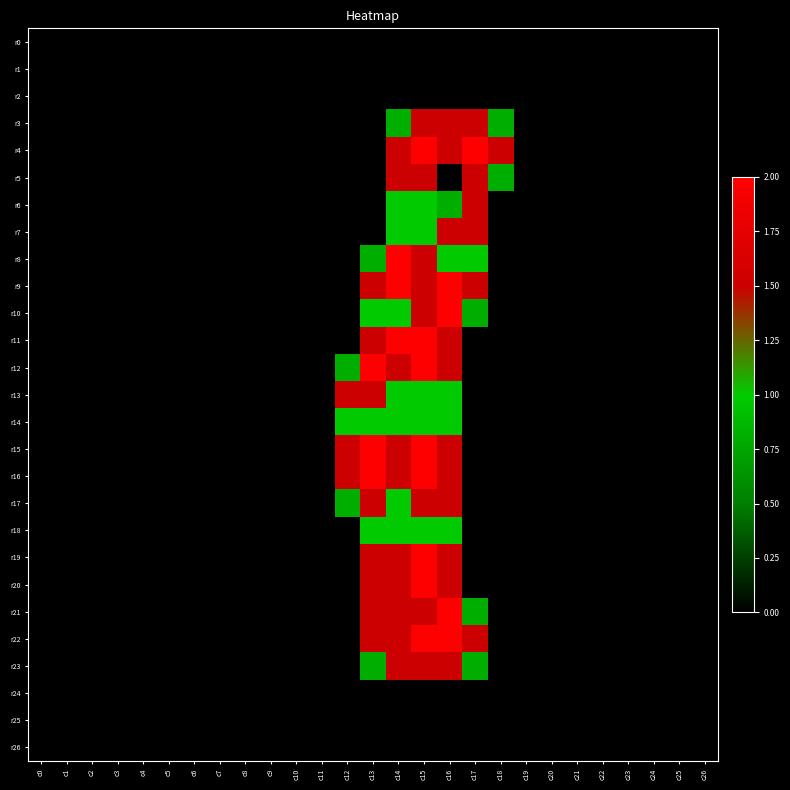

Reading right to left, what are all the values shown in this chart?

r0: c26=0.0	c25=0.0	c24=0.0	c23=0.0	c22=0.0	c21=0.0	c20=0.0	c19=0.0	c18=0.0	c17=0.0	c16=0.0	c15=0.0	c14=0.0	c13=0.0	c12=0.0	c11=0.0	c10=0.0	c9=0.0	c8=0.0	c7=0.0	c6=0.0	c5=0.0	c4=0.0	c3=0.0	c2=0.0	c1=0.0	c0=0.0
r1: c26=0.0	c25=0.0	c24=0.0	c23=0.0	c22=0.0	c21=0.0	c20=0.0	c19=0.0	c18=0.0	c17=0.0	c16=0.0	c15=0.0	c14=0.0	c13=0.0	c12=0.0	c11=0.0	c10=0.0	c9=0.0	c8=0.0	c7=0.0	c6=0.0	c5=0.0	c4=0.0	c3=0.0	c2=0.0	c1=0.0	c0=0.0
r2: c26=0.0	c25=0.0	c24=0.0	c23=0.0	c22=0.0	c21=0.0	c20=0.0	c19=0.0	c18=0.0	c17=0.0	c16=0.0	c15=0.0	c14=0.0	c13=0.0	c12=0.0	c11=0.0	c10=0.0	c9=0.0	c8=0.0	c7=0.0	c6=0.0	c5=0.0	c4=0.0	c3=0.0	c2=0.0	c1=0.0	c0=0.0
r3: c26=0.0	c25=0.0	c24=0.0	c23=0.0	c22=0.0	c21=0.0	c20=0.0	c19=0.0	c18=0.8	c17=1.5	c16=1.5	c15=1.5	c14=0.8	c13=0.0	c12=0.0	c11=0.0	c10=0.0	c9=0.0	c8=0.0	c7=0.0	c6=0.0	c5=0.0	c4=0.0	c3=0.0	c2=0.0	c1=0.0	c0=0.0
r4: c26=0.0	c25=0.0	c24=0.0	c23=0.0	c22=0.0	c21=0.0	c20=0.0	c19=0.0	c18=1.5	c17=2.0	c16=1.5	c15=2.0	c14=1.5	c13=0.0	c12=0.0	c11=0.0	c10=0.0	c9=0.0	c8=0.0	c7=0.0	c6=0.0	c5=0.0	c4=0.0	c3=0.0	c2=0.0	c1=0.0	c0=0.0
r5: c26=0.0	c25=0.0	c24=0.0	c23=0.0	c22=0.0	c21=0.0	c20=0.0	c19=0.0	c18=0.8	c17=1.5	c16=0.0	c15=1.5	c14=1.5	c13=0.0	c12=0.0	c11=0.0	c10=0.0	c9=0.0	c8=0.0	c7=0.0	c6=0.0	c5=0.0	c4=0.0	c3=0.0	c2=0.0	c1=0.0	c0=0.0
r6: c26=0.0	c25=0.0	c24=0.0	c23=0.0	c22=0.0	c21=0.0	c20=0.0	c19=0.0	c18=0.0	c17=1.5	c16=0.8	c15=1.0	c14=1.0	c13=0.0	c12=0.0	c11=0.0	c10=0.0	c9=0.0	c8=0.0	c7=0.0	c6=0.0	c5=0.0	c4=0.0	c3=0.0	c2=0.0	c1=0.0	c0=0.0
r7: c26=0.0	c25=0.0	c24=0.0	c23=0.0	c22=0.0	c21=0.0	c20=0.0	c19=0.0	c18=0.0	c17=1.5	c16=1.5	c15=1.0	c14=1.0	c13=0.0	c12=0.0	c11=0.0	c10=0.0	c9=0.0	c8=0.0	c7=0.0	c6=0.0	c5=0.0	c4=0.0	c3=0.0	c2=0.0	c1=0.0	c0=0.0
r8: c26=0.0	c25=0.0	c24=0.0	c23=0.0	c22=0.0	c21=0.0	c20=0.0	c19=0.0	c18=0.0	c17=1.0	c16=1.0	c15=1.5	c14=2.0	c13=0.8	c12=0.0	c11=0.0	c10=0.0	c9=0.0	c8=0.0	c7=0.0	c6=0.0	c5=0.0	c4=0.0	c3=0.0	c2=0.0	c1=0.0	c0=0.0
r9: c26=0.0	c25=0.0	c24=0.0	c23=0.0	c22=0.0	c21=0.0	c20=0.0	c19=0.0	c18=0.0	c17=1.5	c16=2.0	c15=1.5	c14=2.0	c13=1.5	c12=0.0	c11=0.0	c10=0.0	c9=0.0	c8=0.0	c7=0.0	c6=0.0	c5=0.0	c4=0.0	c3=0.0	c2=0.0	c1=0.0	c0=0.0
r10: c26=0.0	c25=0.0	c24=0.0	c23=0.0	c22=0.0	c21=0.0	c20=0.0	c19=0.0	c18=0.0	c17=0.8	c16=2.0	c15=1.5	c14=1.0	c13=1.0	c12=0.0	c11=0.0	c10=0.0	c9=0.0	c8=0.0	c7=0.0	c6=0.0	c5=0.0	c4=0.0	c3=0.0	c2=0.0	c1=0.0	c0=0.0
r11: c26=0.0	c25=0.0	c24=0.0	c23=0.0	c22=0.0	c21=0.0	c20=0.0	c19=0.0	c18=0.0	c17=0.0	c16=1.5	c15=2.0	c14=2.0	c13=1.5	c12=0.0	c11=0.0	c10=0.0	c9=0.0	c8=0.0	c7=0.0	c6=0.0	c5=0.0	c4=0.0	c3=0.0	c2=0.0	c1=0.0	c0=0.0
r12: c26=0.0	c25=0.0	c24=0.0	c23=0.0	c22=0.0	c21=0.0	c20=0.0	c19=0.0	c18=0.0	c17=0.0	c16=1.5	c15=2.0	c14=1.5	c13=2.0	c12=0.8	c11=0.0	c10=0.0	c9=0.0	c8=0.0	c7=0.0	c6=0.0	c5=0.0	c4=0.0	c3=0.0	c2=0.0	c1=0.0	c0=0.0
r13: c26=0.0	c25=0.0	c24=0.0	c23=0.0	c22=0.0	c21=0.0	c20=0.0	c19=0.0	c18=0.0	c17=0.0	c16=1.0	c15=1.0	c14=1.0	c13=1.5	c12=1.5	c11=0.0	c10=0.0	c9=0.0	c8=0.0	c7=0.0	c6=0.0	c5=0.0	c4=0.0	c3=0.0	c2=0.0	c1=0.0	c0=0.0
r14: c26=0.0	c25=0.0	c24=0.0	c23=0.0	c22=0.0	c21=0.0	c20=0.0	c19=0.0	c18=0.0	c17=0.0	c16=1.0	c15=1.0	c14=1.0	c13=1.0	c12=1.0	c11=0.0	c10=0.0	c9=0.0	c8=0.0	c7=0.0	c6=0.0	c5=0.0	c4=0.0	c3=0.0	c2=0.0	c1=0.0	c0=0.0
r15: c26=0.0	c25=0.0	c24=0.0	c23=0.0	c22=0.0	c21=0.0	c20=0.0	c19=0.0	c18=0.0	c17=0.0	c16=1.5	c15=2.0	c14=1.5	c13=2.0	c12=1.5	c11=0.0	c10=0.0	c9=0.0	c8=0.0	c7=0.0	c6=0.0	c5=0.0	c4=0.0	c3=0.0	c2=0.0	c1=0.0	c0=0.0
r16: c26=0.0	c25=0.0	c24=0.0	c23=0.0	c22=0.0	c21=0.0	c20=0.0	c19=0.0	c18=0.0	c17=0.0	c16=1.5	c15=2.0	c14=1.5	c13=2.0	c12=1.5	c11=0.0	c10=0.0	c9=0.0	c8=0.0	c7=0.0	c6=0.0	c5=0.0	c4=0.0	c3=0.0	c2=0.0	c1=0.0	c0=0.0
r17: c26=0.0	c25=0.0	c24=0.0	c23=0.0	c22=0.0	c21=0.0	c20=0.0	c19=0.0	c18=0.0	c17=0.0	c16=1.5	c15=1.5	c14=1.0	c13=1.5	c12=0.8	c11=0.0	c10=0.0	c9=0.0	c8=0.0	c7=0.0	c6=0.0	c5=0.0	c4=0.0	c3=0.0	c2=0.0	c1=0.0	c0=0.0
r18: c26=0.0	c25=0.0	c24=0.0	c23=0.0	c22=0.0	c21=0.0	c20=0.0	c19=0.0	c18=0.0	c17=0.0	c16=1.0	c15=1.0	c14=1.0	c13=1.0	c12=0.0	c11=0.0	c10=0.0	c9=0.0	c8=0.0	c7=0.0	c6=0.0	c5=0.0	c4=0.0	c3=0.0	c2=0.0	c1=0.0	c0=0.0
r19: c26=0.0	c25=0.0	c24=0.0	c23=0.0	c22=0.0	c21=0.0	c20=0.0	c19=0.0	c18=0.0	c17=0.0	c16=1.5	c15=2.0	c14=1.5	c13=1.5	c12=0.0	c11=0.0	c10=0.0	c9=0.0	c8=0.0	c7=0.0	c6=0.0	c5=0.0	c4=0.0	c3=0.0	c2=0.0	c1=0.0	c0=0.0
r20: c26=0.0	c25=0.0	c24=0.0	c23=0.0	c22=0.0	c21=0.0	c20=0.0	c19=0.0	c18=0.0	c17=0.0	c16=1.5	c15=2.0	c14=1.5	c13=1.5	c12=0.0	c11=0.0	c10=0.0	c9=0.0	c8=0.0	c7=0.0	c6=0.0	c5=0.0	c4=0.0	c3=0.0	c2=0.0	c1=0.0	c0=0.0
r21: c26=0.0	c25=0.0	c24=0.0	c23=0.0	c22=0.0	c21=0.0	c20=0.0	c19=0.0	c18=0.0	c17=0.8	c16=2.0	c15=1.5	c14=1.5	c13=1.5	c12=0.0	c11=0.0	c10=0.0	c9=0.0	c8=0.0	c7=0.0	c6=0.0	c5=0.0	c4=0.0	c3=0.0	c2=0.0	c1=0.0	c0=0.0
r22: c26=0.0	c25=0.0	c24=0.0	c23=0.0	c22=0.0	c21=0.0	c20=0.0	c19=0.0	c18=0.0	c17=1.5	c16=2.0	c15=2.0	c14=1.5	c13=1.5	c12=0.0	c11=0.0	c10=0.0	c9=0.0	c8=0.0	c7=0.0	c6=0.0	c5=0.0	c4=0.0	c3=0.0	c2=0.0	c1=0.0	c0=0.0
r23: c26=0.0	c25=0.0	c24=0.0	c23=0.0	c22=0.0	c21=0.0	c20=0.0	c19=0.0	c18=0.0	c17=0.8	c16=1.5	c15=1.5	c14=1.5	c13=0.8	c12=0.0	c11=0.0	c10=0.0	c9=0.0	c8=0.0	c7=0.0	c6=0.0	c5=0.0	c4=0.0	c3=0.0	c2=0.0	c1=0.0	c0=0.0
r24: c26=0.0	c25=0.0	c24=0.0	c23=0.0	c22=0.0	c21=0.0	c20=0.0	c19=0.0	c18=0.0	c17=0.0	c16=0.0	c15=0.0	c14=0.0	c13=0.0	c12=0.0	c11=0.0	c10=0.0	c9=0.0	c8=0.0	c7=0.0	c6=0.0	c5=0.0	c4=0.0	c3=0.0	c2=0.0	c1=0.0	c0=0.0
r25: c26=0.0	c25=0.0	c24=0.0	c23=0.0	c22=0.0	c21=0.0	c20=0.0	c19=0.0	c18=0.0	c17=0.0	c16=0.0	c15=0.0	c14=0.0	c13=0.0	c12=0.0	c11=0.0	c10=0.0	c9=0.0	c8=0.0	c7=0.0	c6=0.0	c5=0.0	c4=0.0	c3=0.0	c2=0.0	c1=0.0	c0=0.0
r26: c26=0.0	c25=0.0	c24=0.0	c23=0.0	c22=0.0	c21=0.0	c20=0.0	c19=0.0	c18=0.0	c17=0.0	c16=0.0	c15=0.0	c14=0.0	c13=0.0	c12=0.0	c11=0.0	c10=0.0	c9=0.0	c8=0.0	c7=0.0	c6=0.0	c5=0.0	c4=0.0	c3=0.0	c2=0.0	c1=0.0	c0=0.0